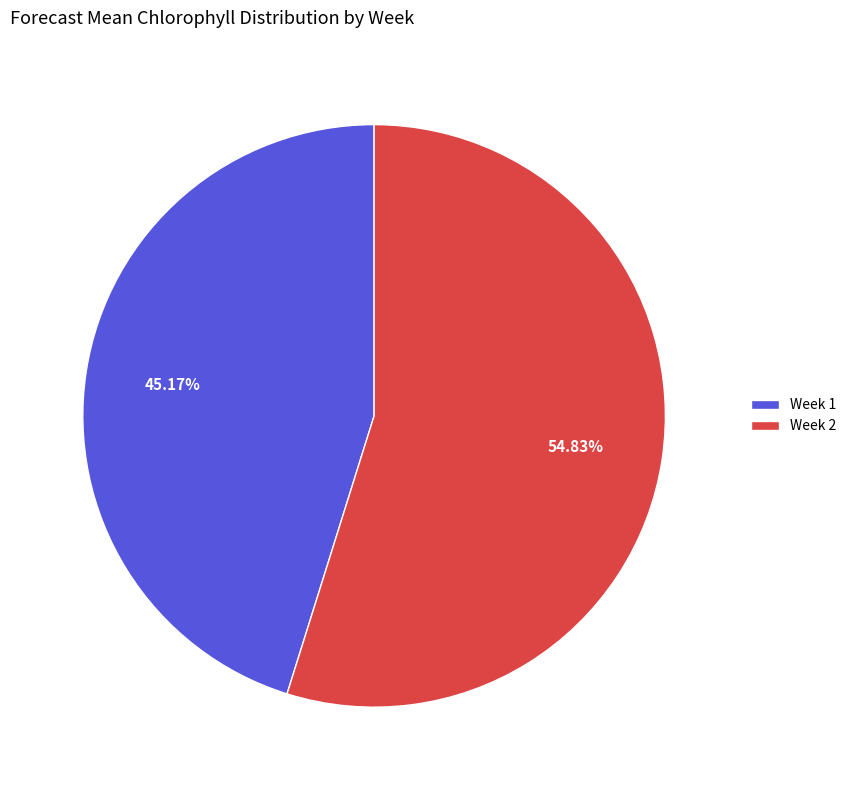

Is the sum of Week 1 and Week 2 greater than half?

Yes